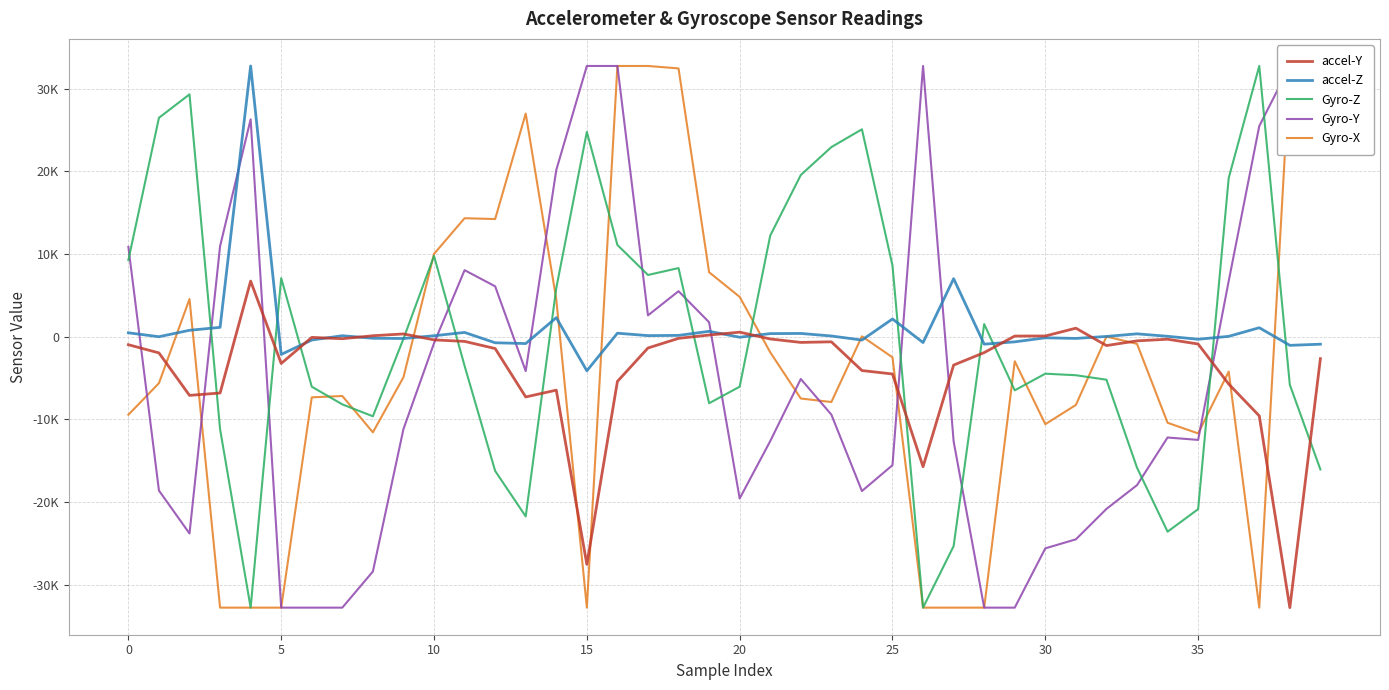

The value of Gyro-Y at 17 is 1741. True or false?

False